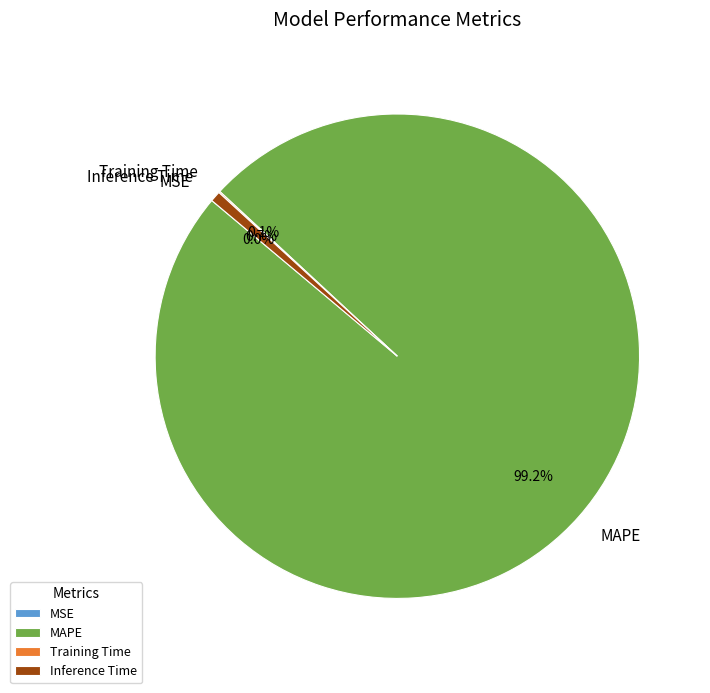

To the nearest percent, what portion does MAPE represent?

99%